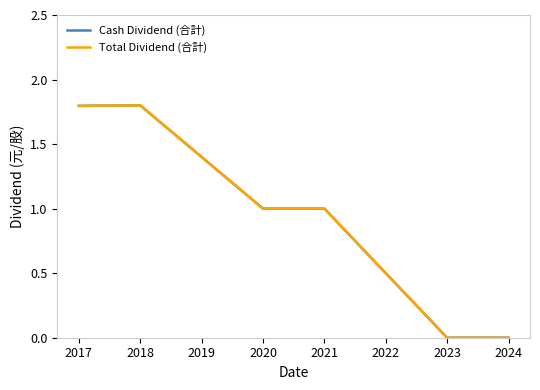

Which series changed the most between 2019 and 2023?

Cash Dividend (合計)